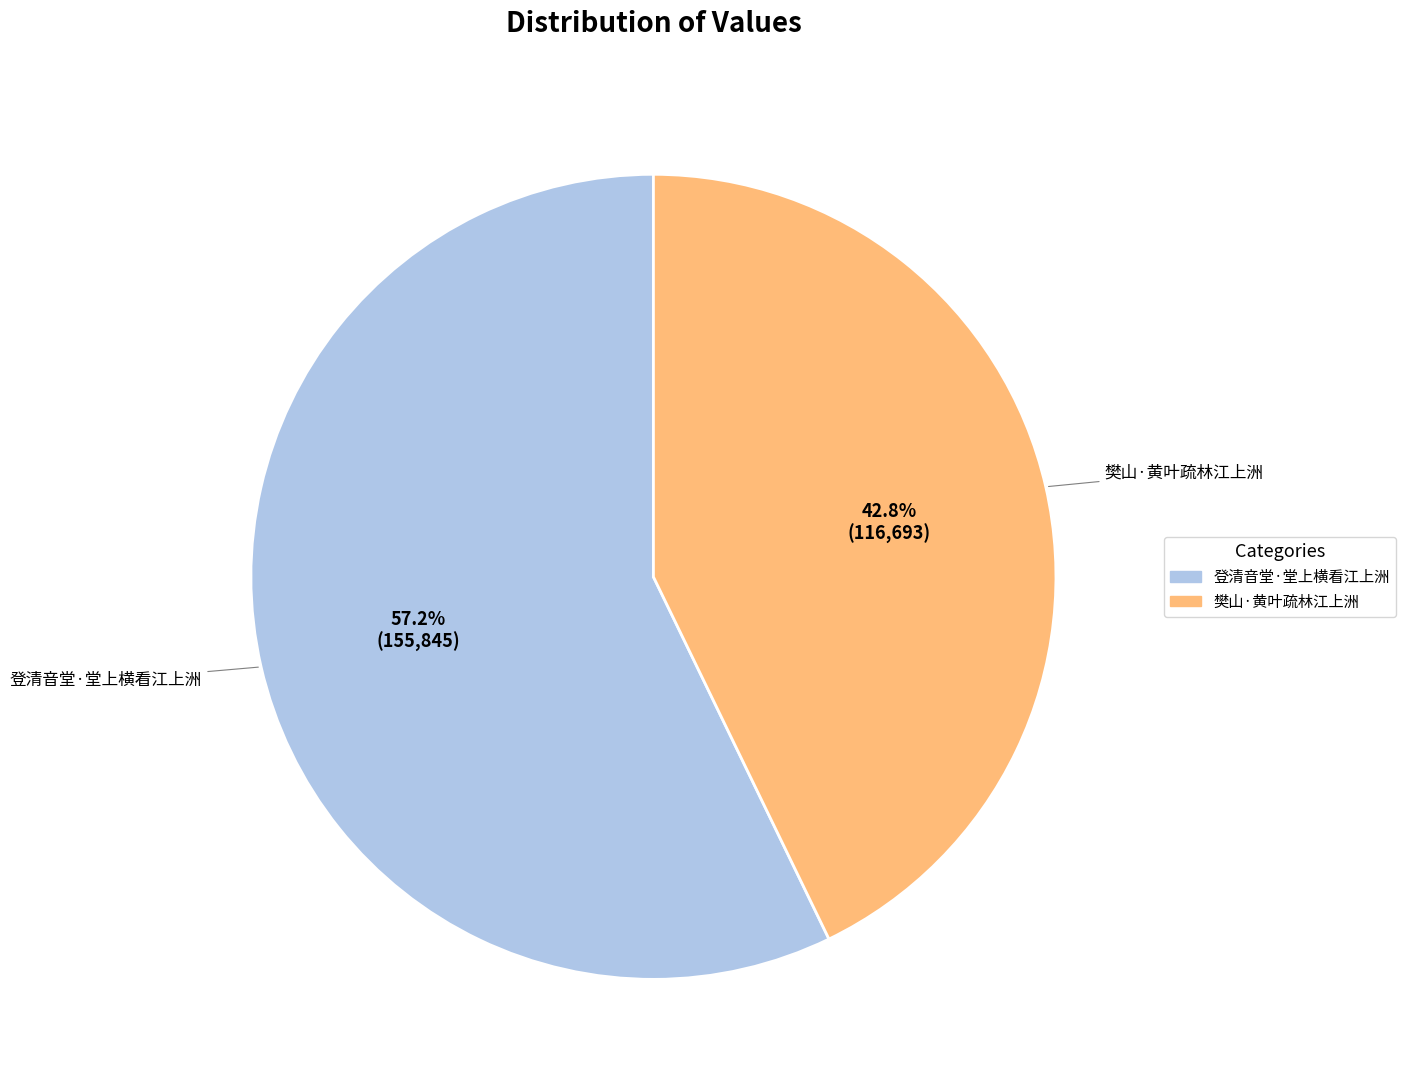

To the nearest percent, what portion does 登清音堂·堂上横看江上洲 represent?

57%